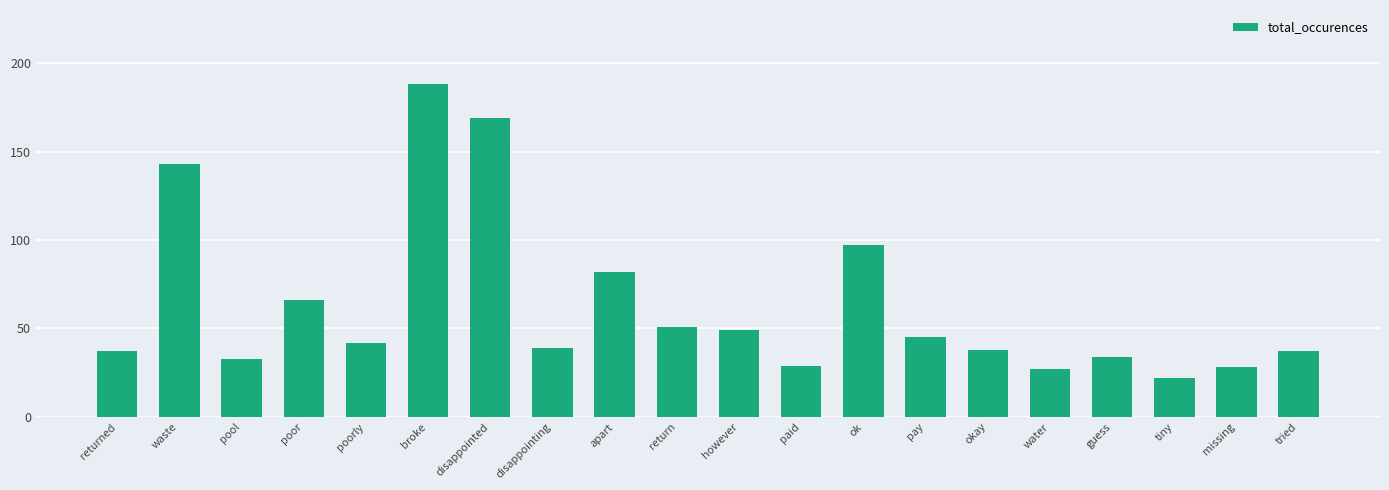

What position from the left is poorly?

5